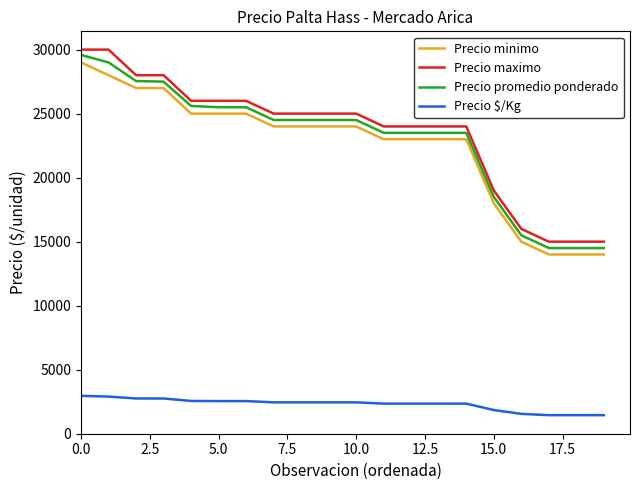

What is the minimum value for Precio $/Kg?

1450